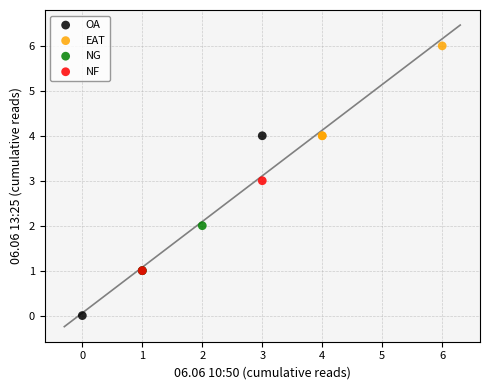

What are all the series names shown in the legend?

OA, EAT, NG, NF